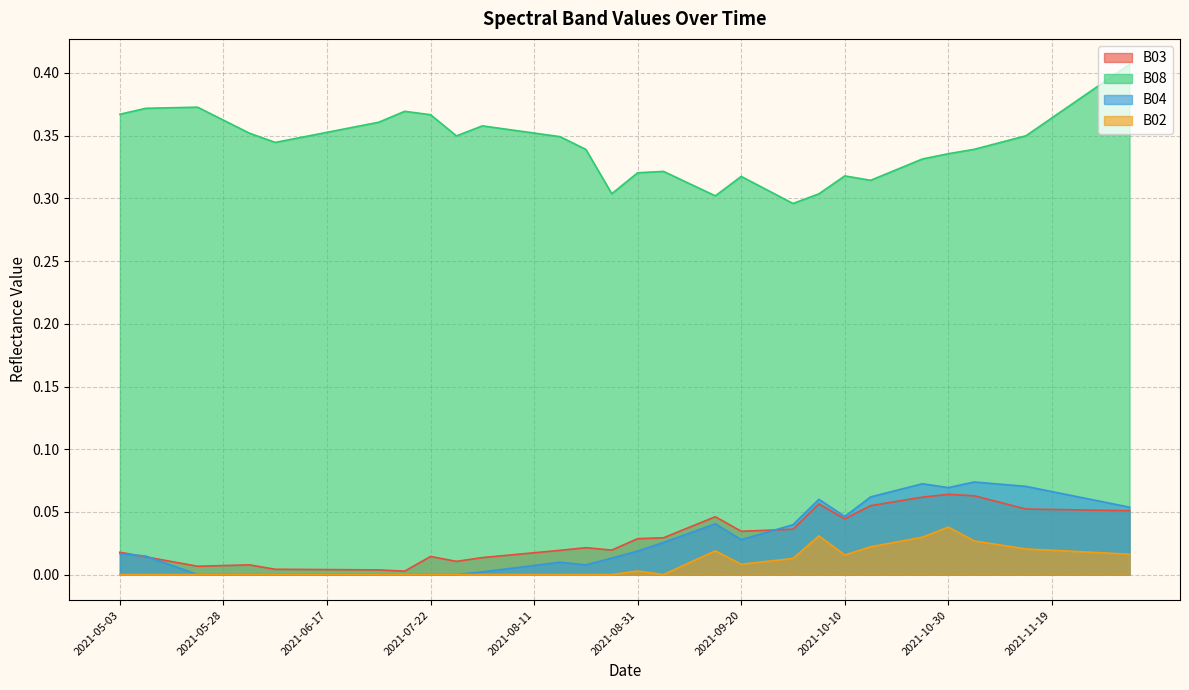

Which label corresponds to the smallest value in the chart?

2021-05-03